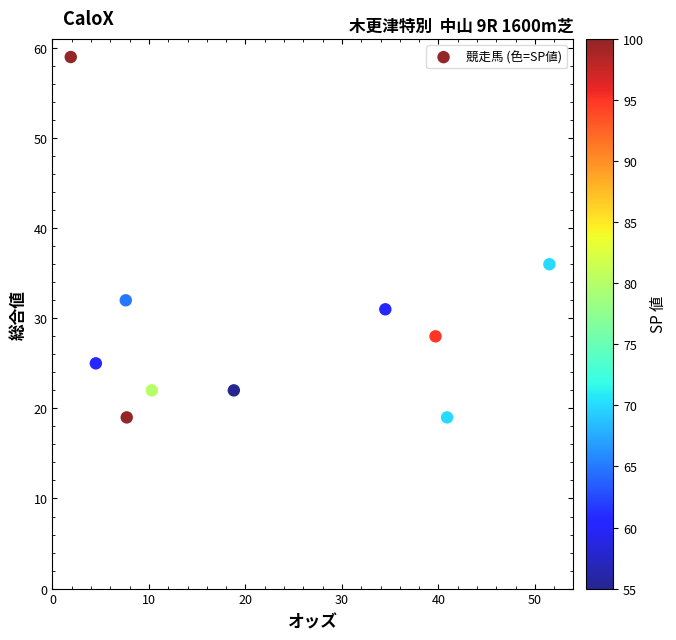

What Y value in the scatter plot is closest to 39?

36